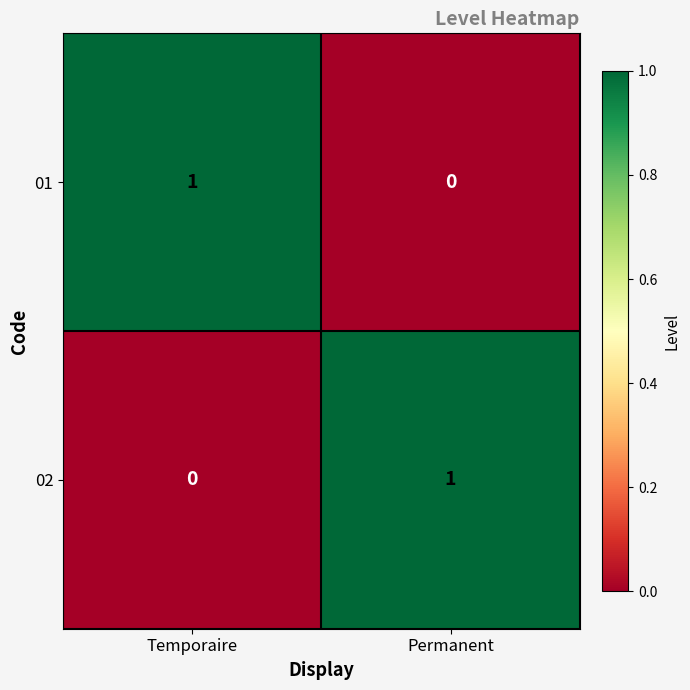

Reading right to left, transcribe all the data shown in this chart.

01: Permanent=0	Temporaire=1
02: Permanent=1	Temporaire=0